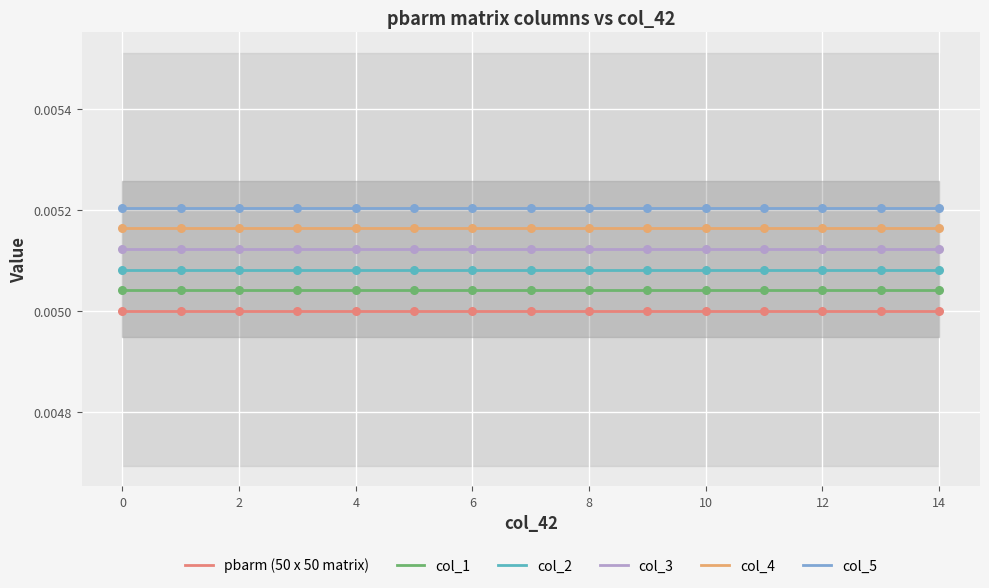

Which series contains the highest Y value?

col_5